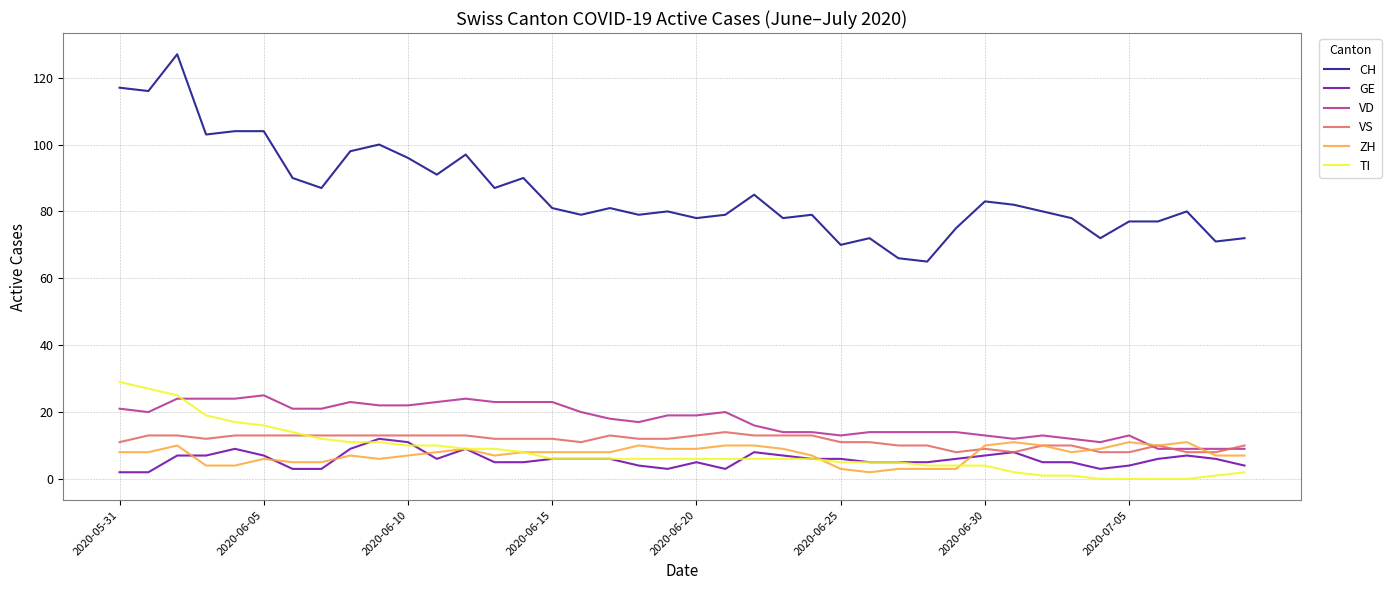

Which series has the widest spread of values?

CH